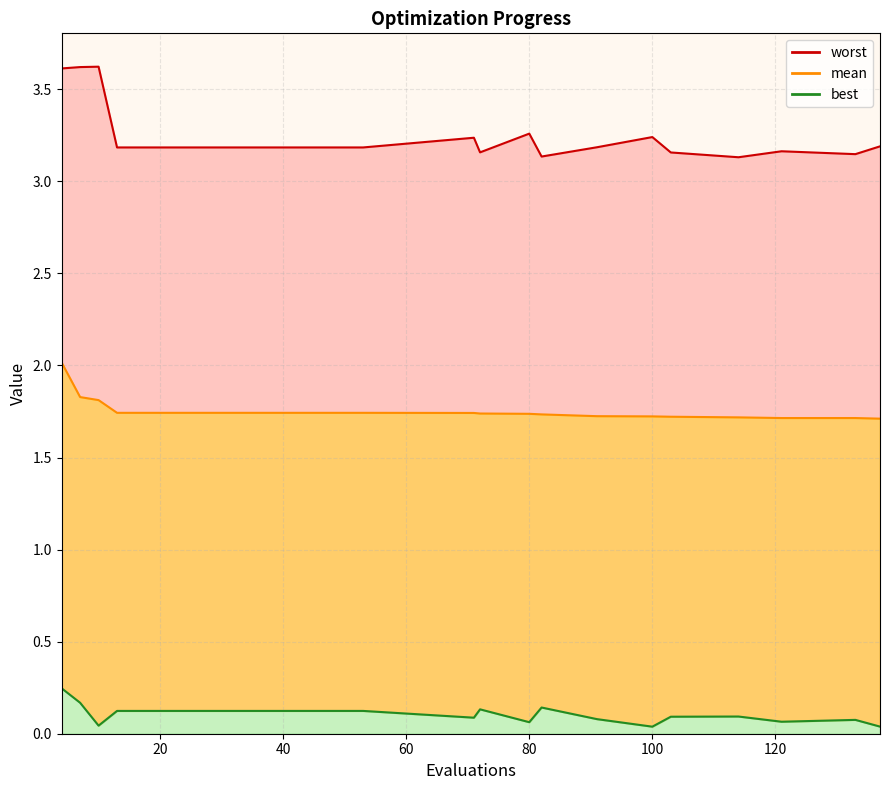

Is the value of mean at 82 greater than the value of best at 100?

Yes